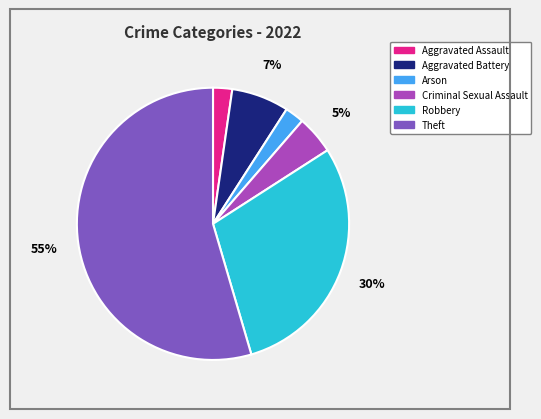

How many segments does this pie chart have?

6